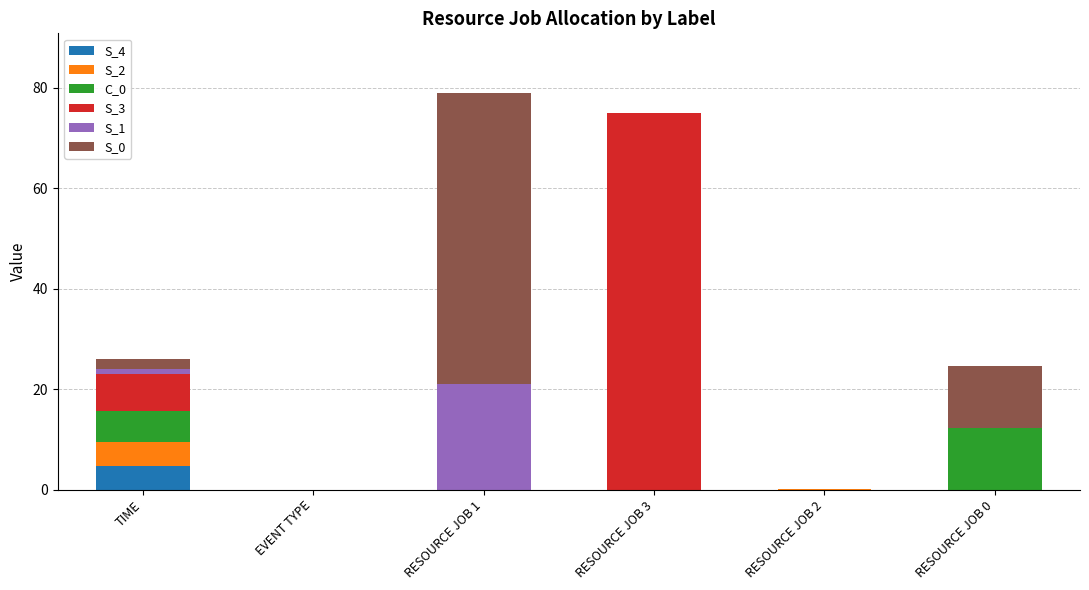

What is the maximum value for S_4?

4.8